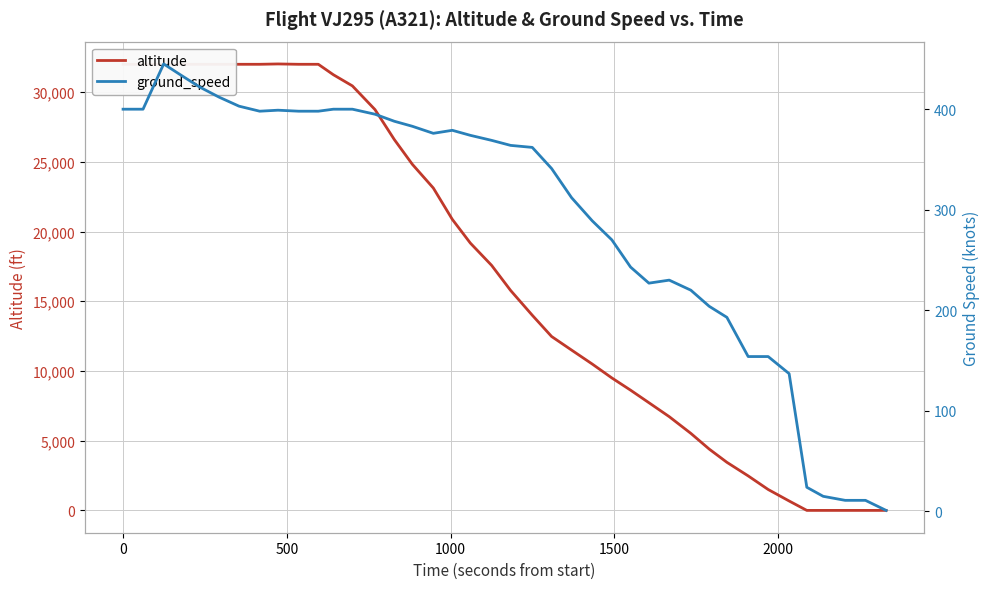

What is the highest value of the altitude series?

32025